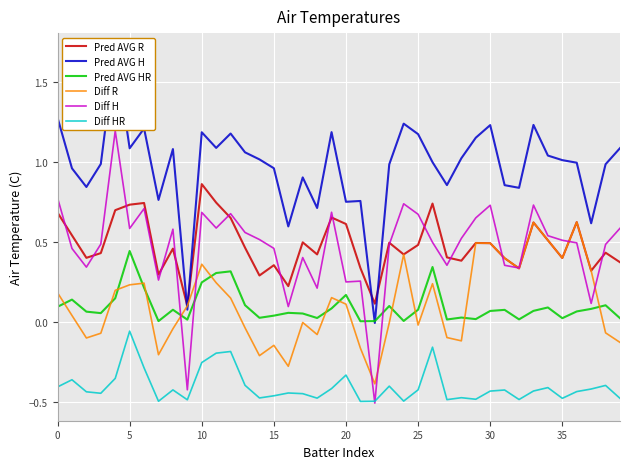

What is the sum of all Diff H values?

18.6